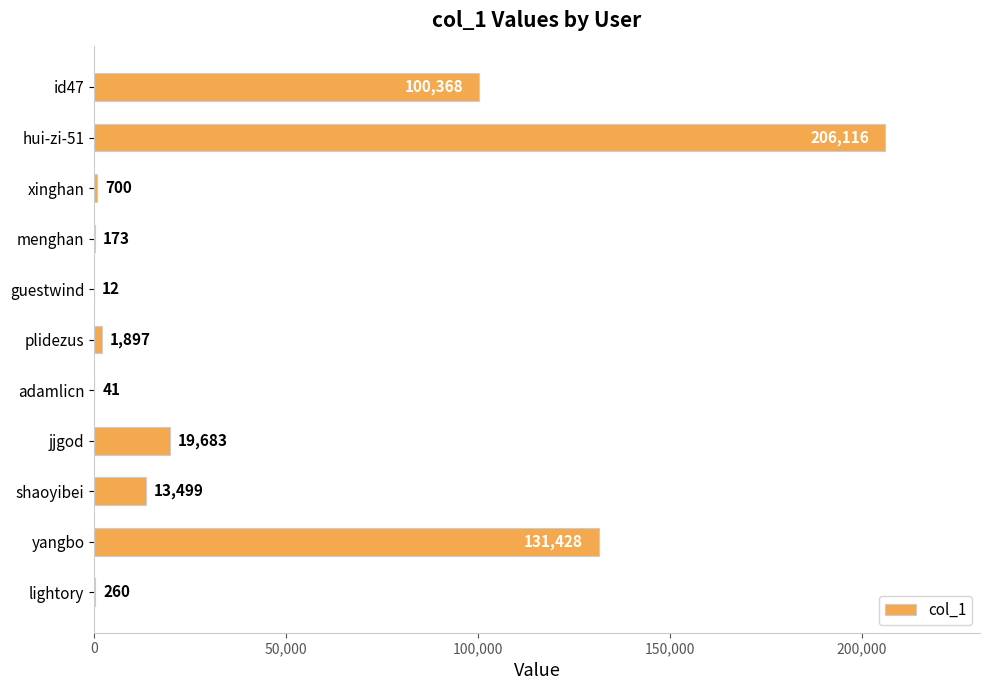

What is the greatest value displayed?

206116